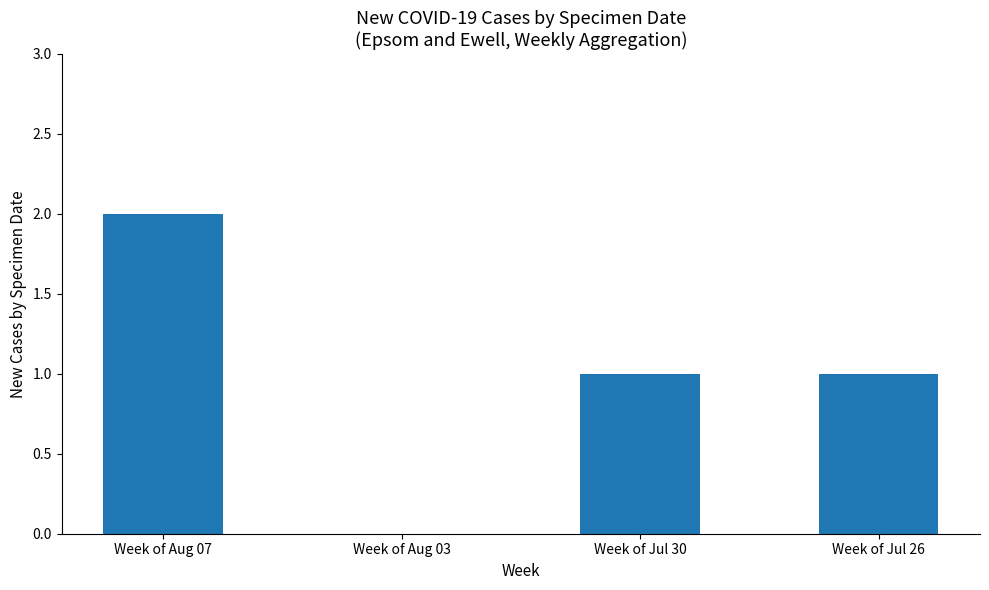

Is it true that the value at Week of Jul 26 is 2?

False